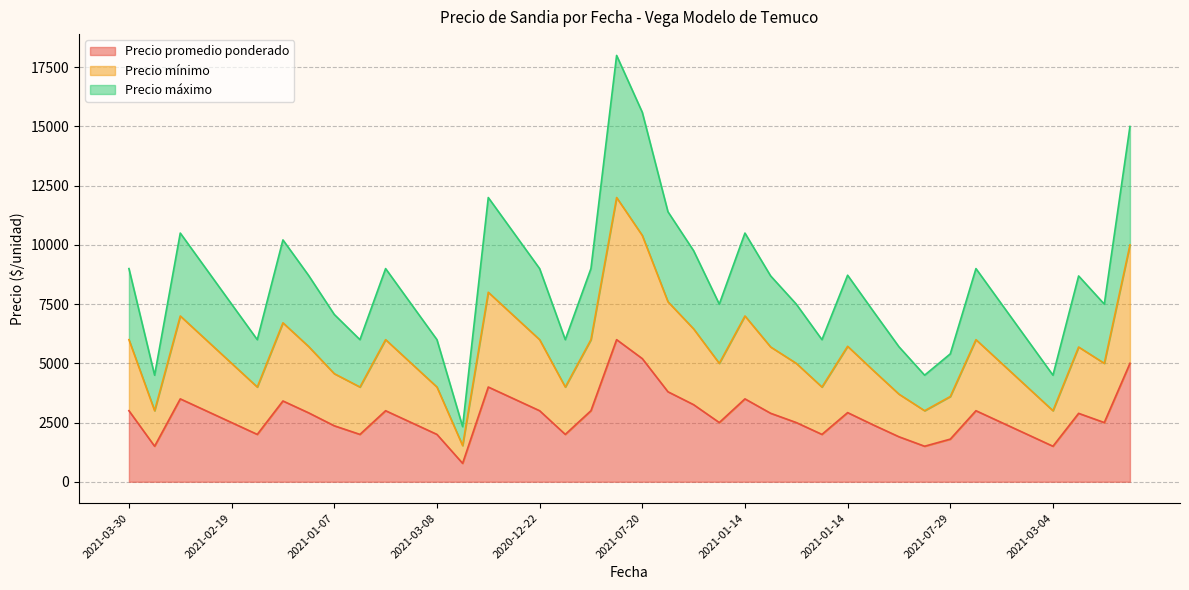

Is the value of Precio promedio ponderado at 2021-02-19 greater than the value of Precio mínimo at 2021-02-19?

No